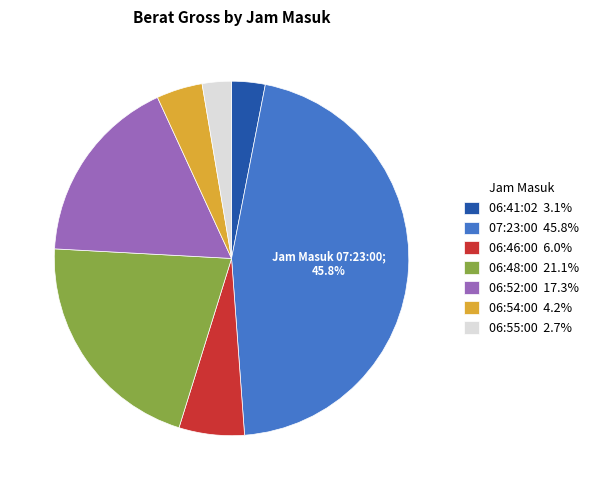

How many segments does this pie chart have?

7